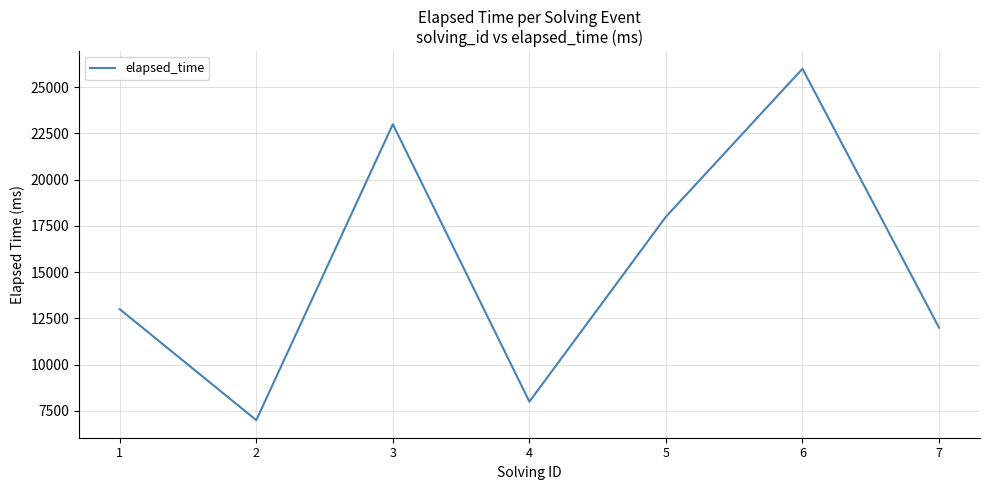

How many values are below 13000?

3